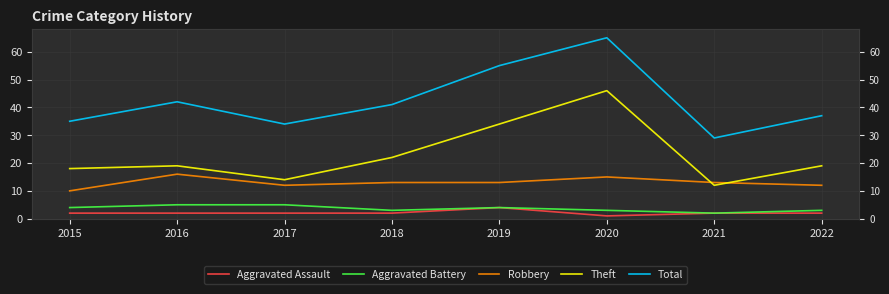

Reading right to left, list all the values displayed in this chart.

Aggravated Assault: 2022=2	2021=2	2020=1	2019=4	2018=2	2017=2	2016=2	2015=2
Aggravated Battery: 2022=3	2021=2	2020=3	2019=4	2018=3	2017=5	2016=5	2015=4
Robbery: 2022=12	2021=13	2020=15	2019=13	2018=13	2017=12	2016=16	2015=10
Theft: 2022=19	2021=12	2020=46	2019=34	2018=22	2017=14	2016=19	2015=18
Total: 2022=37	2021=29	2020=65	2019=55	2018=41	2017=34	2016=42	2015=35